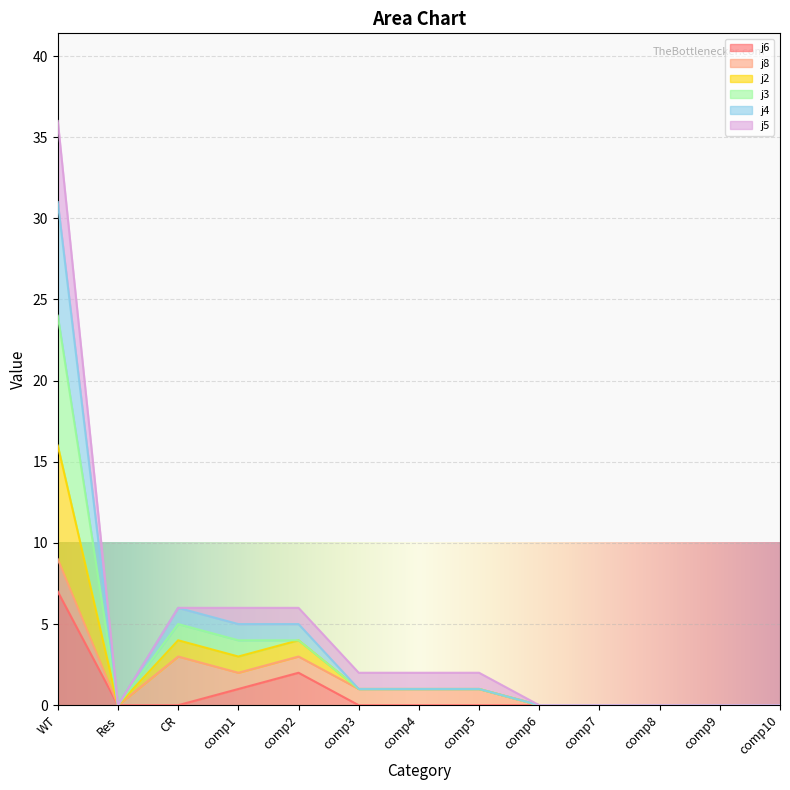

True or false: j6 and j2 cross at least once.

False